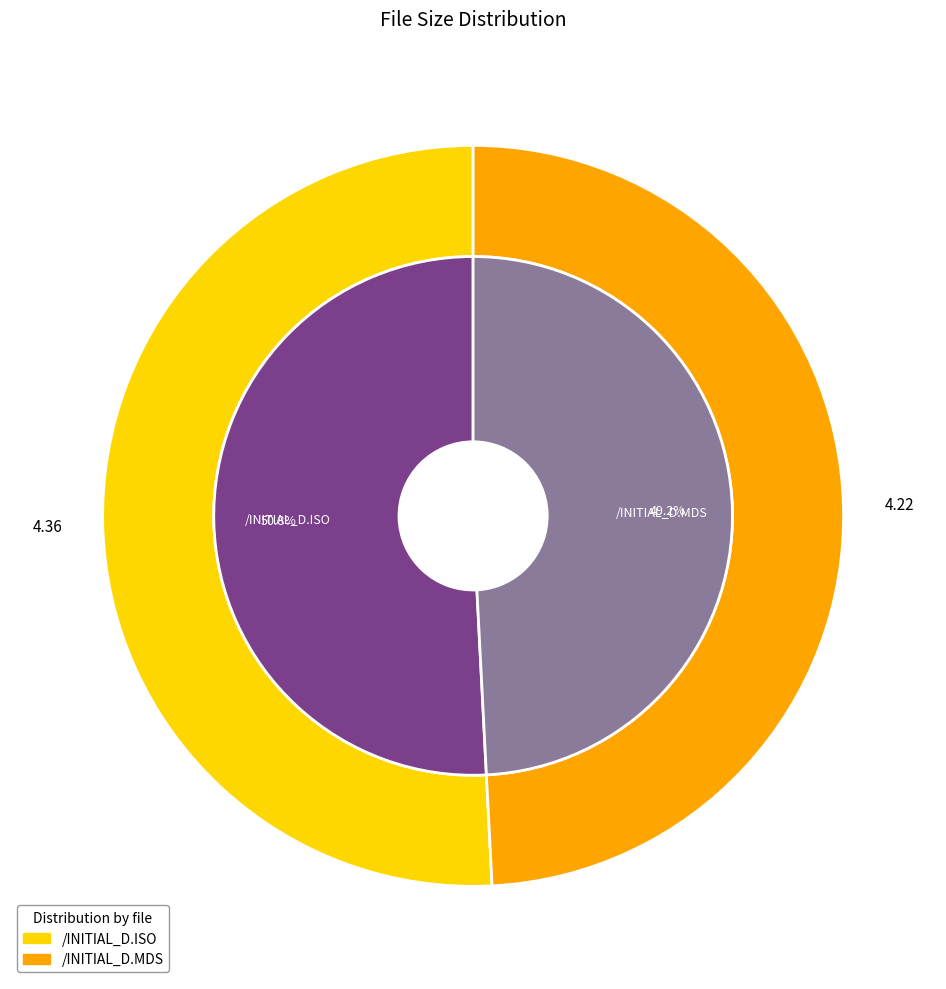

What percentage do /INITIAL_D.MDS and /INITIAL_D.ISO together represent?

100.0%